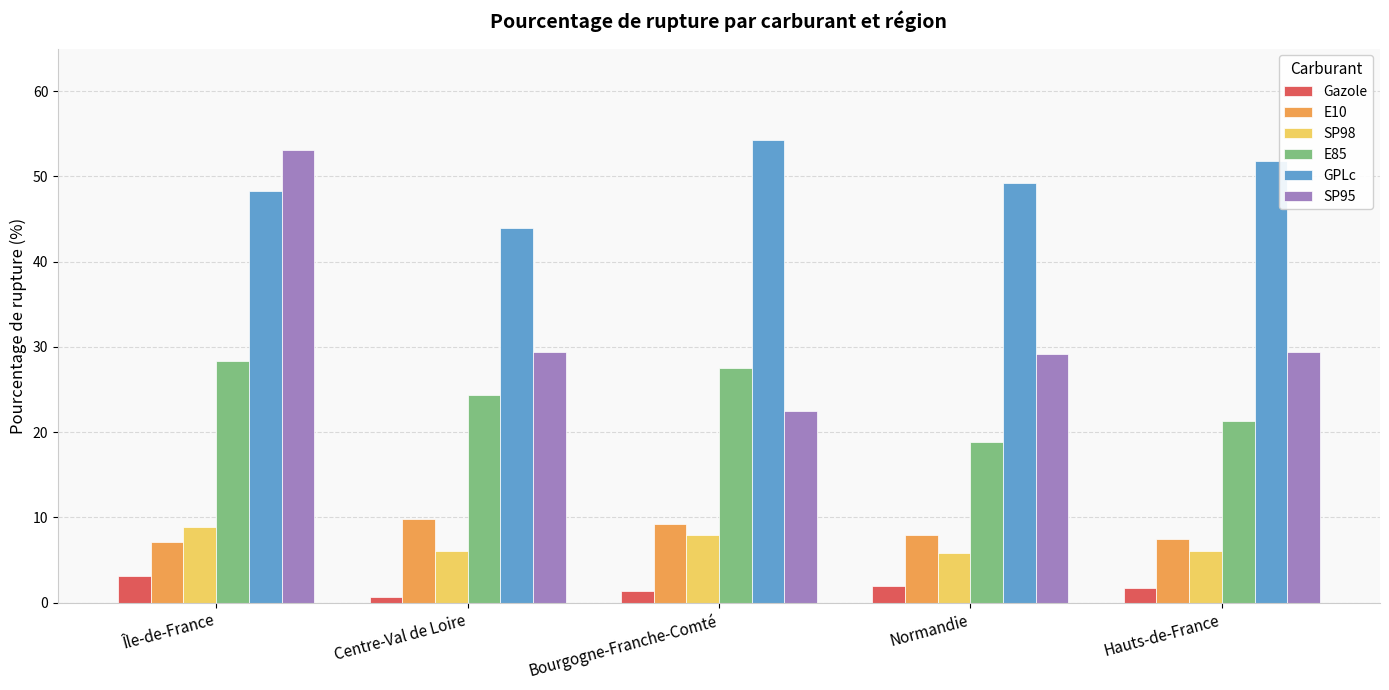

Is the value of GPLc at Île-de-France greater than the value of E85 at Normandie?

Yes